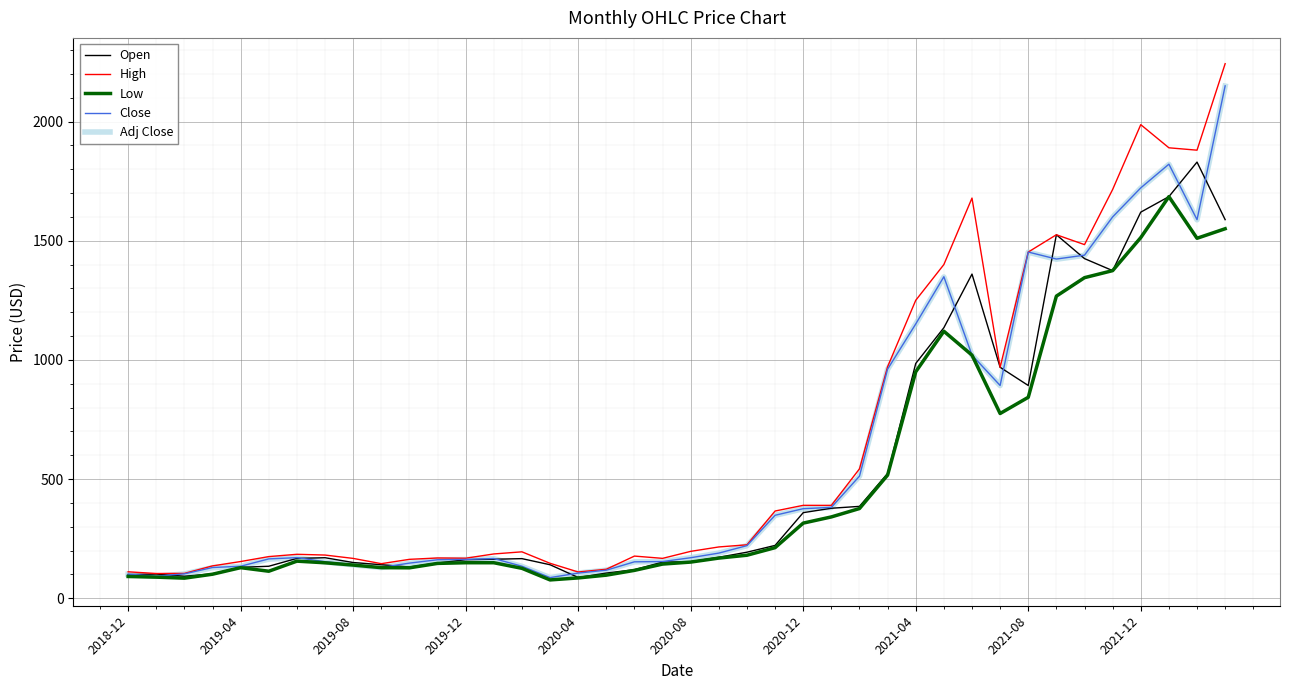

In High, how many points are lower than both neighbors (excluding endpoints)?

9